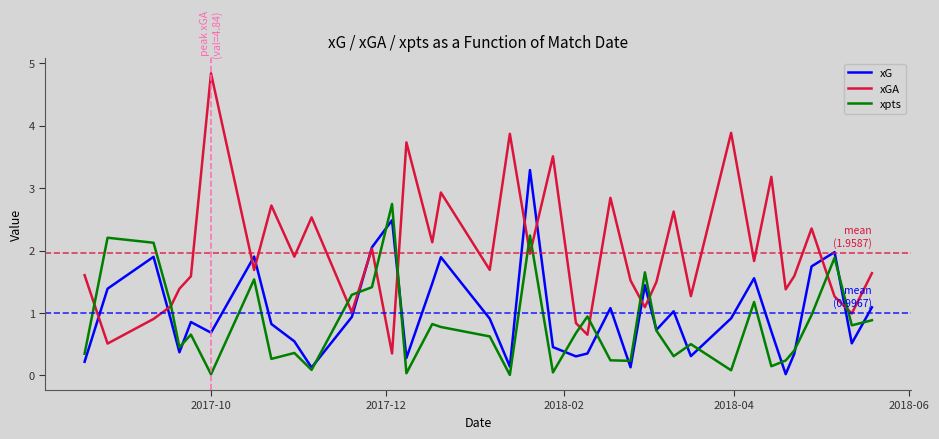

What are all the series names shown in the legend?

xG, xGA, xpts